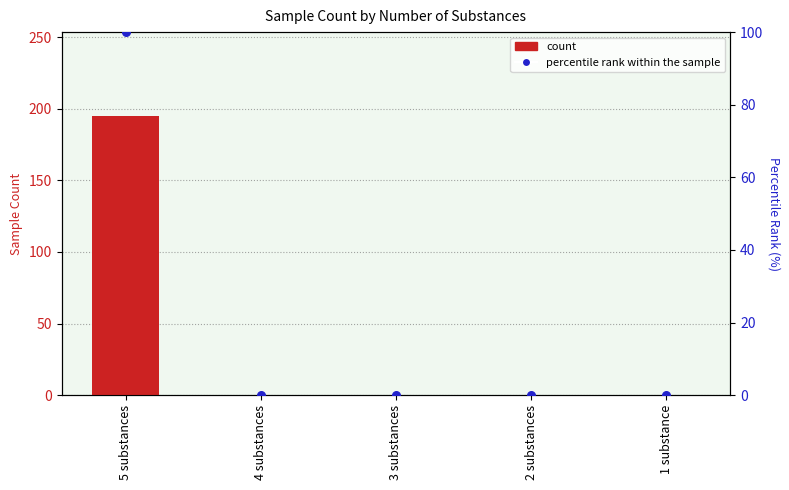

Which series reaches the maximum Y coordinate?

count